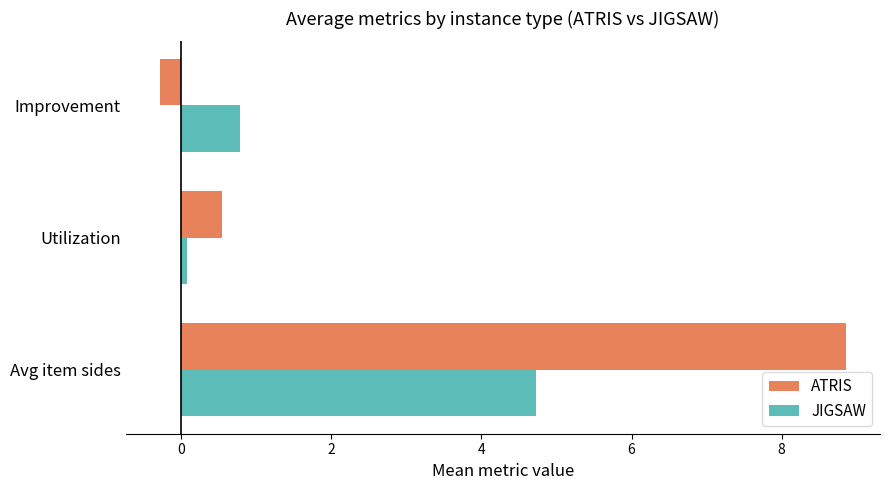

Rank the series by their average value, from highest to lowest.

ATRIS, JIGSAW